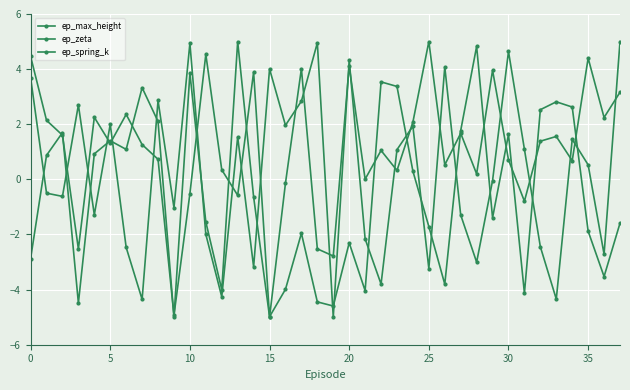

Reading left to right, list all the values displayed in this chart.

ep_max_height: 4.5	2.1	1.6	-2.5	2.3	1.3	2.4	1.3	0.7	-4.9	-0.5	4.5	0.3	-0.6	3.9	-5.0	-0.1	4.0	-2.5	-2.8	4.1	0.0	1.0	0.3	2.1	5.0	0.5	1.7	0.2	4.0	0.7	-0.8	1.4	1.6	0.7	4.4	2.2	3.2
ep_zeta: 3.7	-0.5	-0.6	2.7	-1.3	2.0	-2.5	-4.4	2.9	-1.0	4.9	-2.0	-4.3	1.5	-3.2	4.0	2.0	2.8	5.0	-5.0	4.3	-2.2	-3.8	1.1	1.9	-3.2	4.1	-1.3	-3.0	-0.0	4.6	1.1	-2.4	-4.3	1.5	0.5	-2.7	5.0
ep_spring_k: -2.9	0.9	1.7	-4.5	0.9	1.4	1.1	3.3	2.1	-5.0	3.8	-1.5	-4.0	5.0	-0.6	-5.0	-4.0	-2.0	-4.4	-4.6	-2.3	-4.0	3.5	3.4	0.3	-1.7	-3.8	1.8	4.8	-1.4	1.6	-4.1	2.5	2.8	2.6	-1.9	-3.5	-1.6